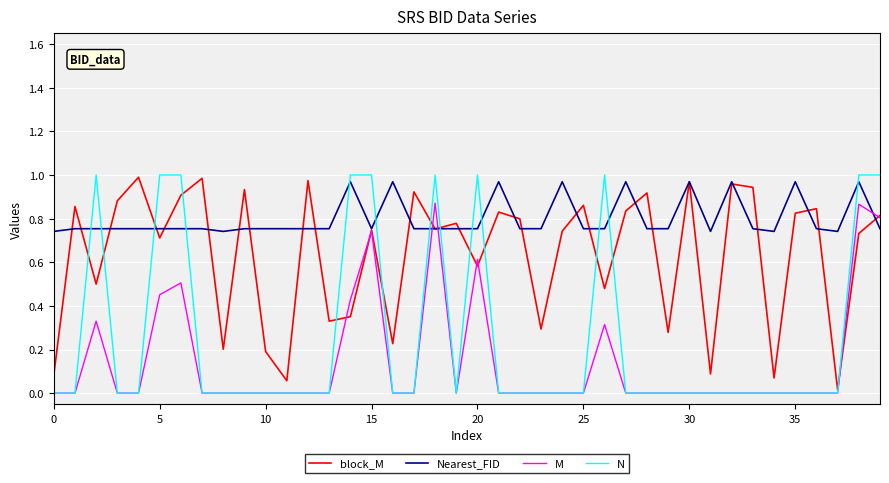

Rank the series by their average value, from lowest to highest.

M, N, block_M, Nearest_FID